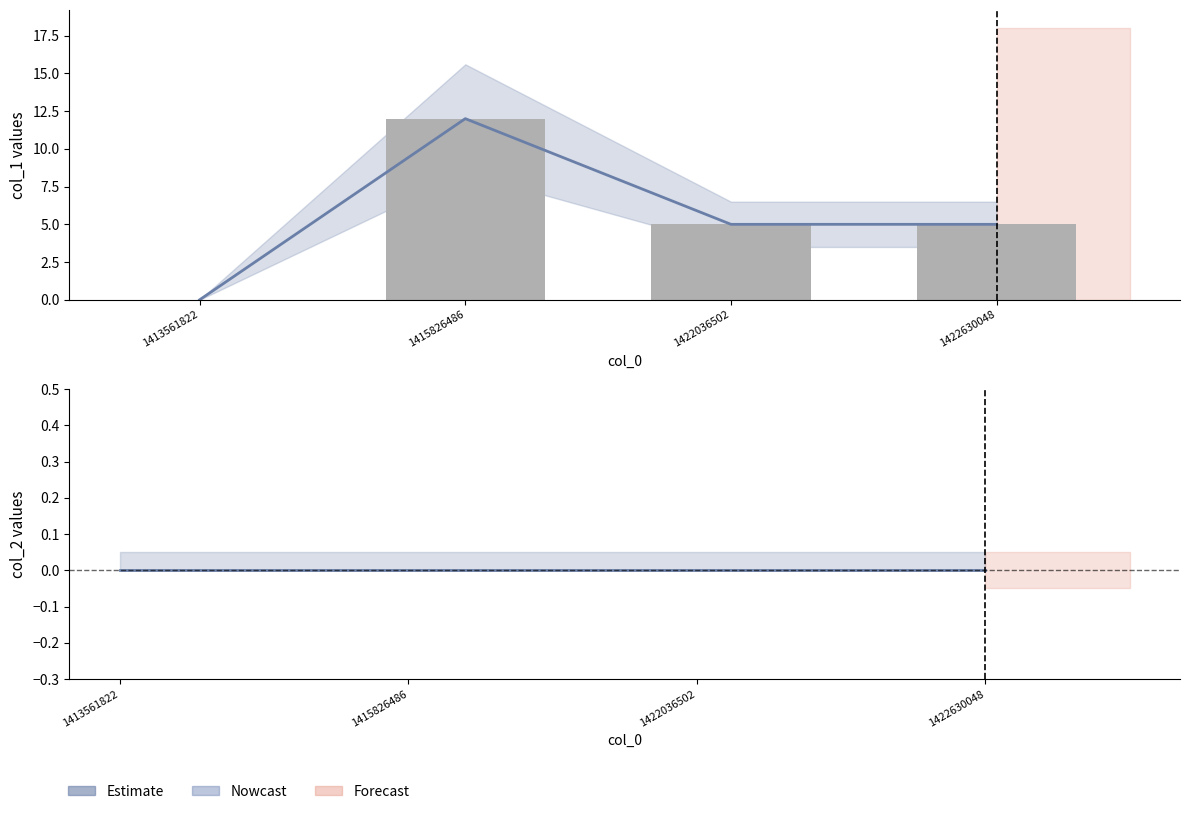

Which label corresponds to the largest value in the chart?

1415826486